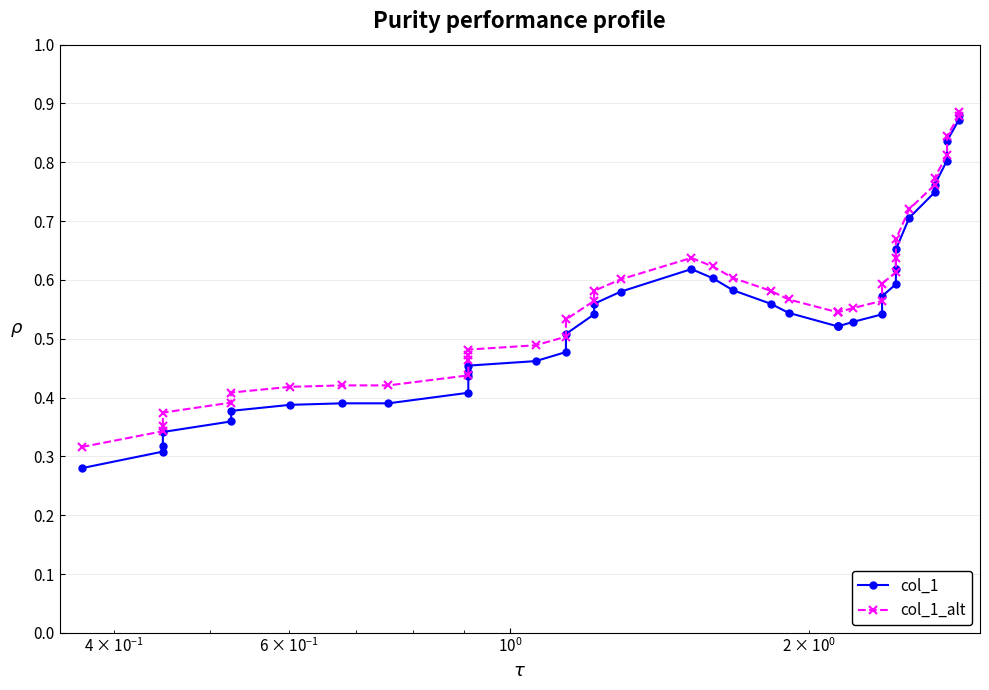

Count the col_1 values in the range 0 to 1.

40